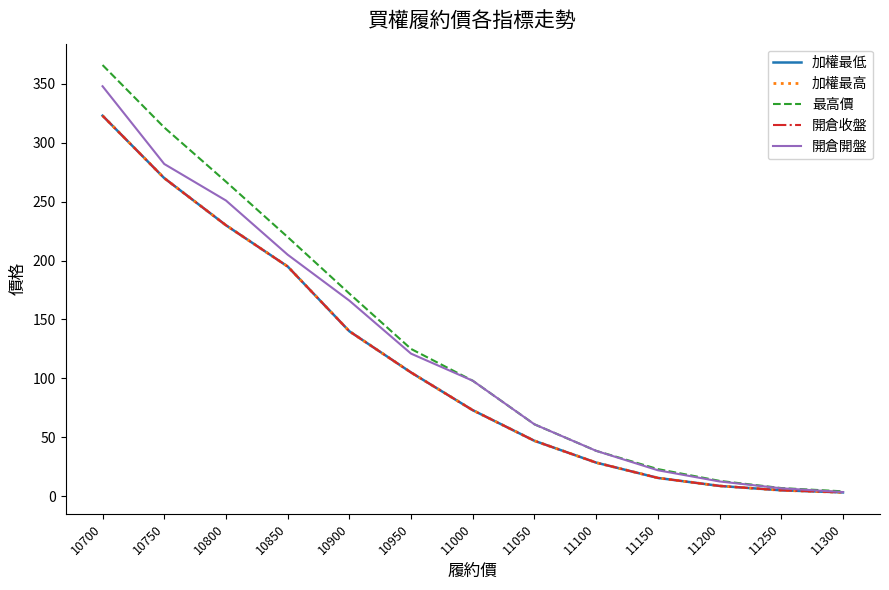

True or false: 開倉開盤 and 加權最高 intersect in this chart.

False